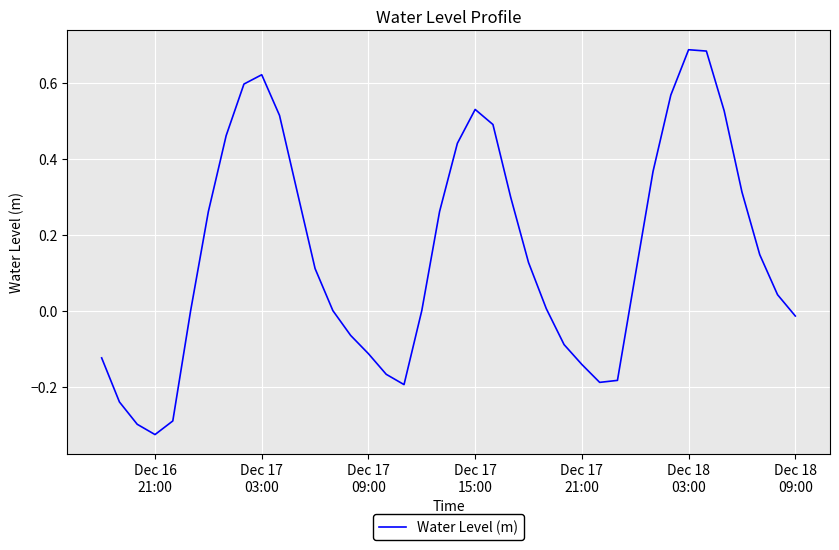

Count the number of data series in this chart.

1